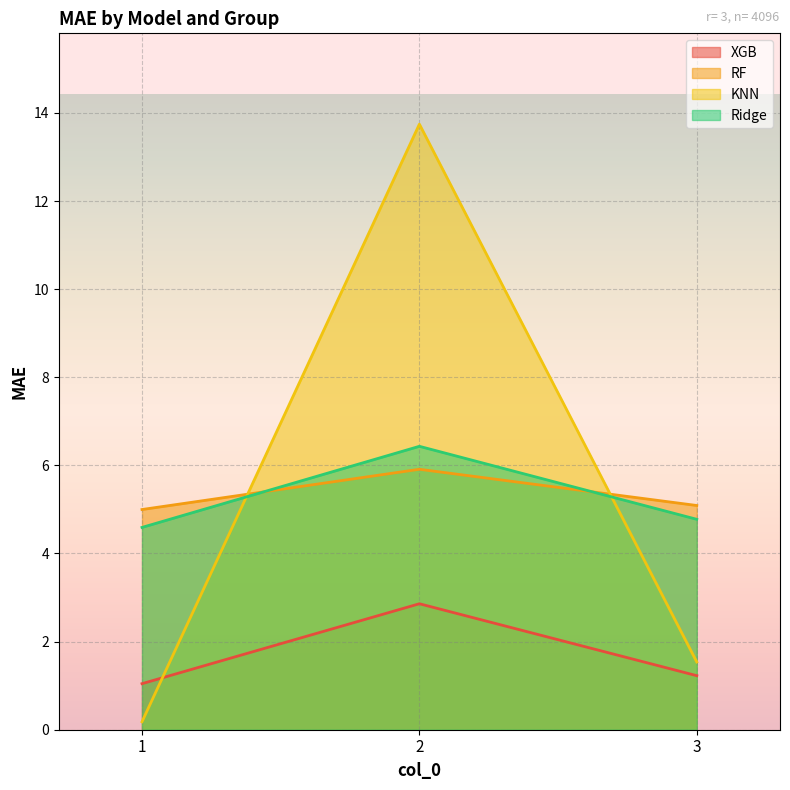

Reading left to right, transcribe all the data shown in this chart.

XGB: 1=1.0	2=2.9	3=1.2
RF: 1=5.0	2=5.9	3=5.1
KNN: 1=0.2	2=13.7	3=1.5
Ridge: 1=4.6	2=6.4	3=4.8